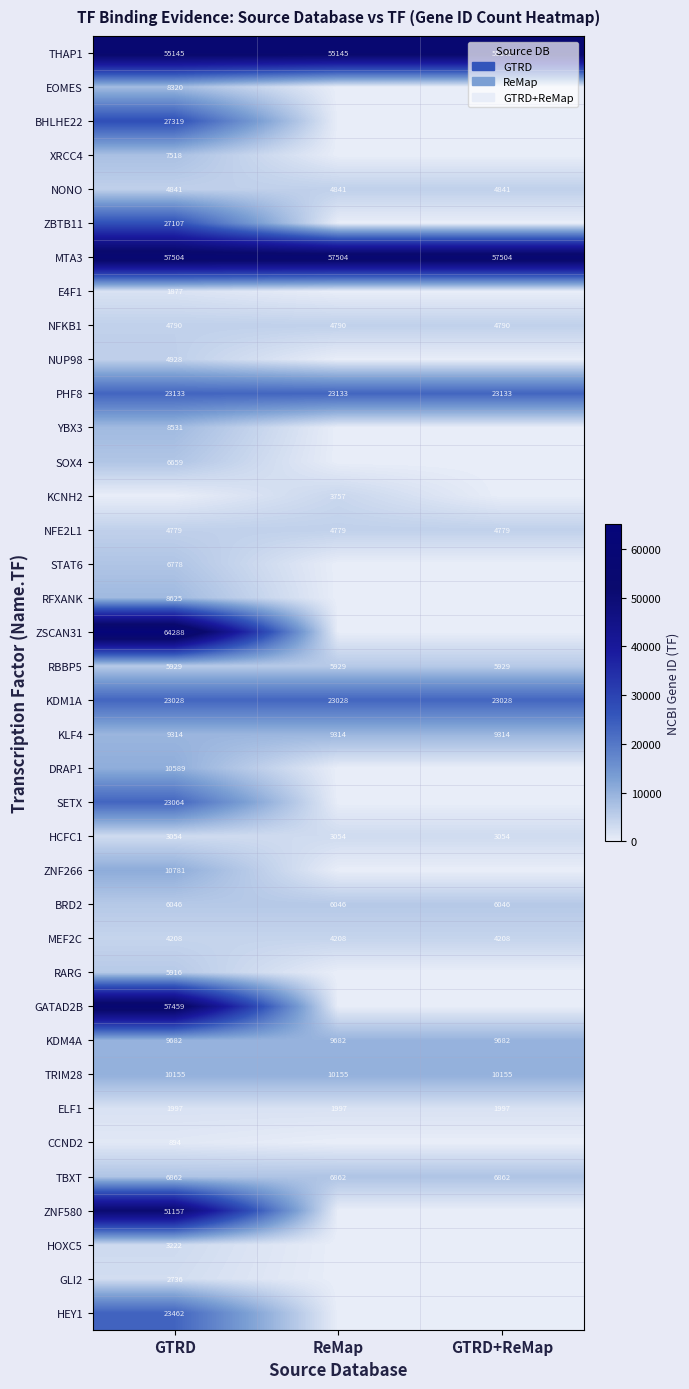

True or false: ZSCAN31 has a value of 25029 at GTRD.

False